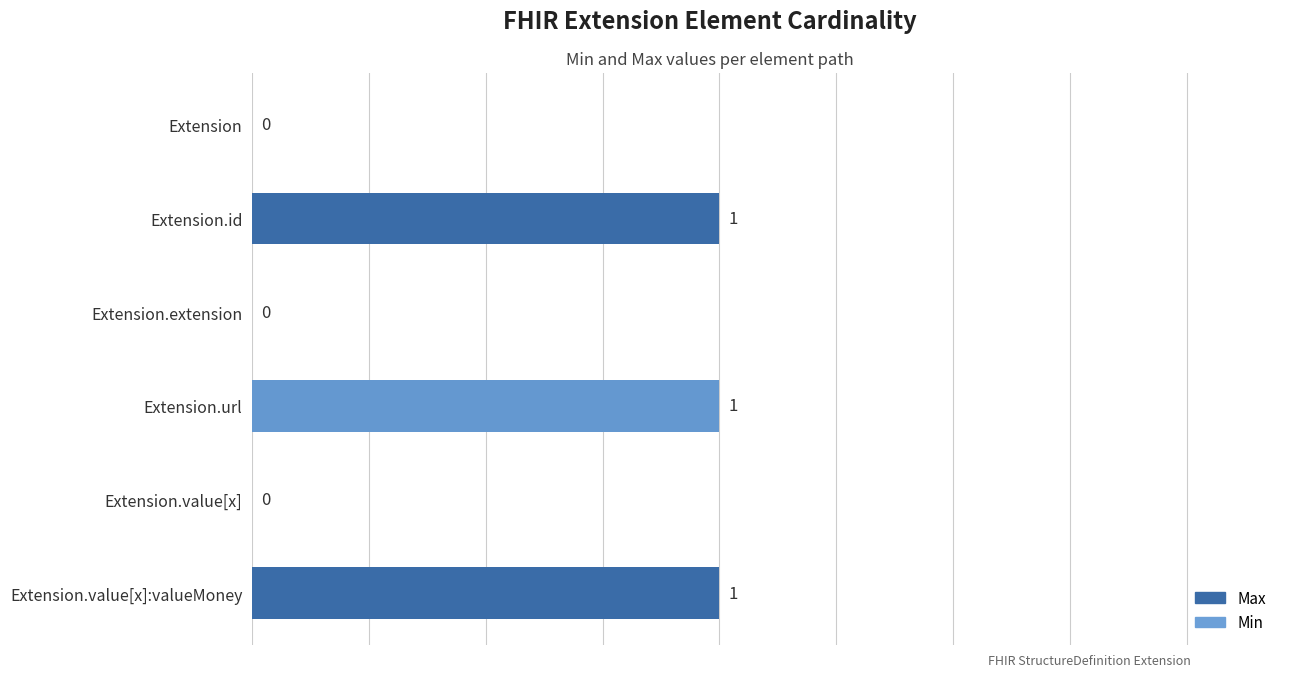

True or false: Min has a value of 1 at 4.

False